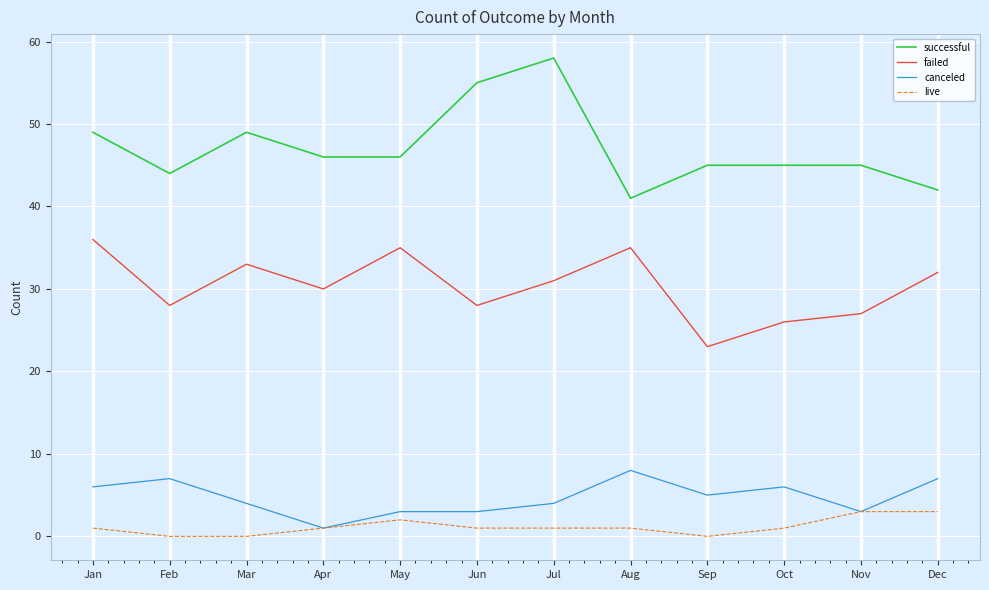

What is the total value across all series at Mar?

86